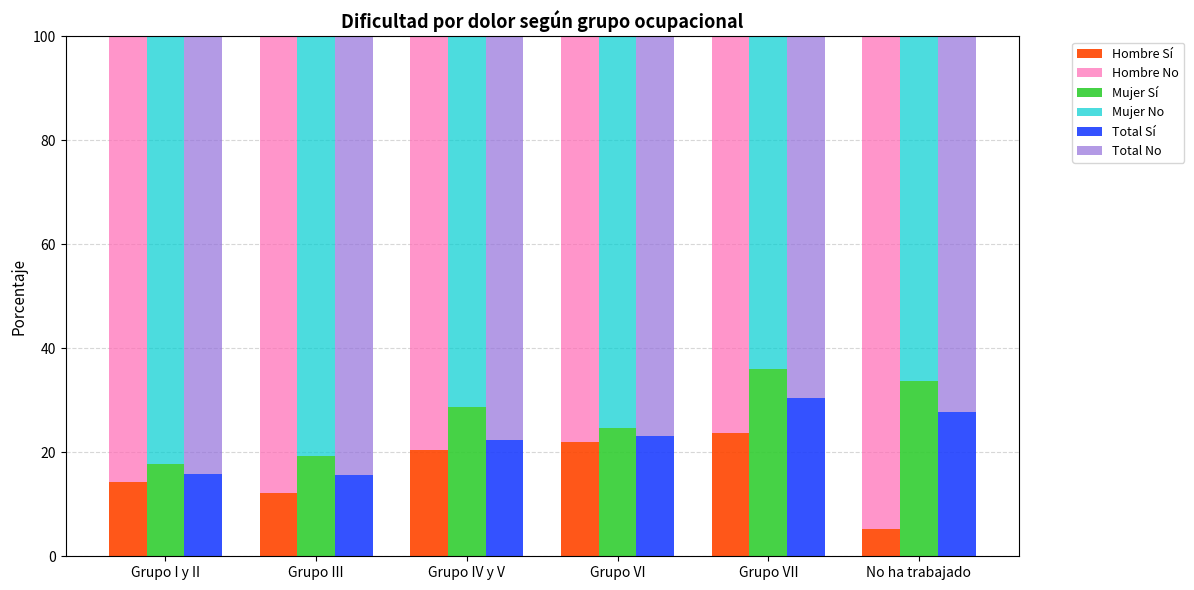

At which category is the sum across all series the highest?

Grupo I y II